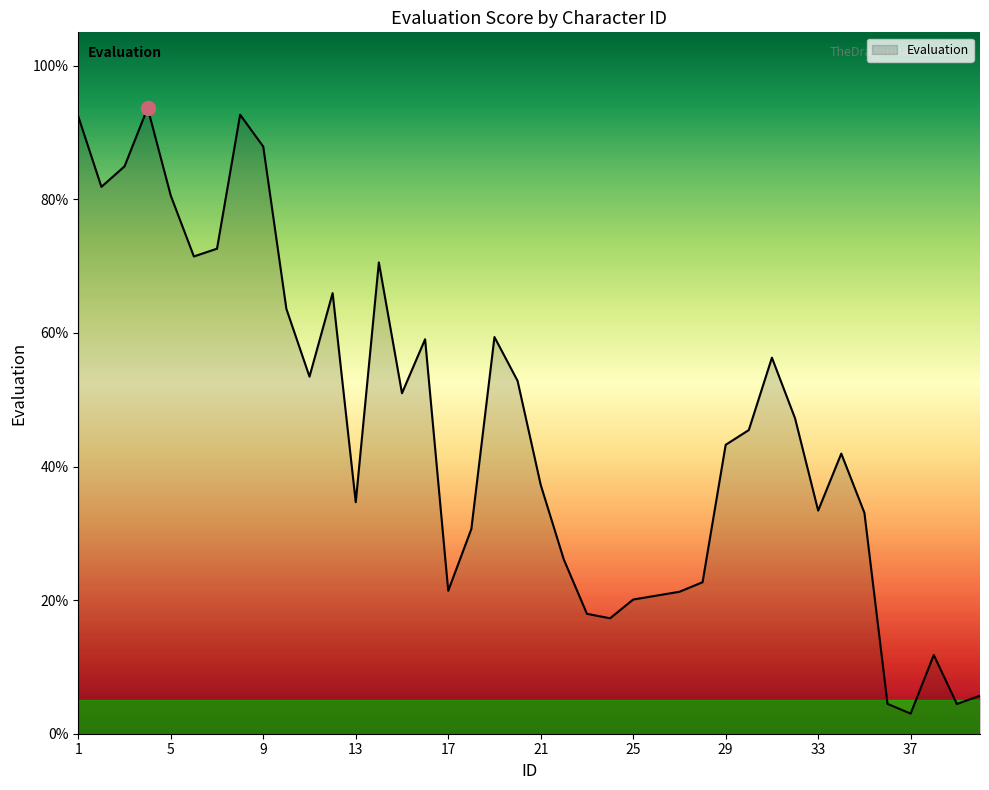

What is the difference between the maximum and minimum values?

90.7